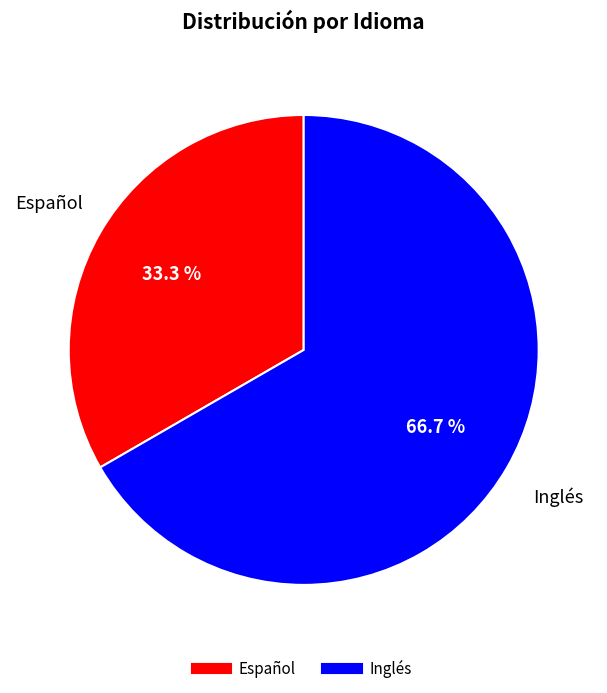

What is the largest slice in the pie chart?

Inglés